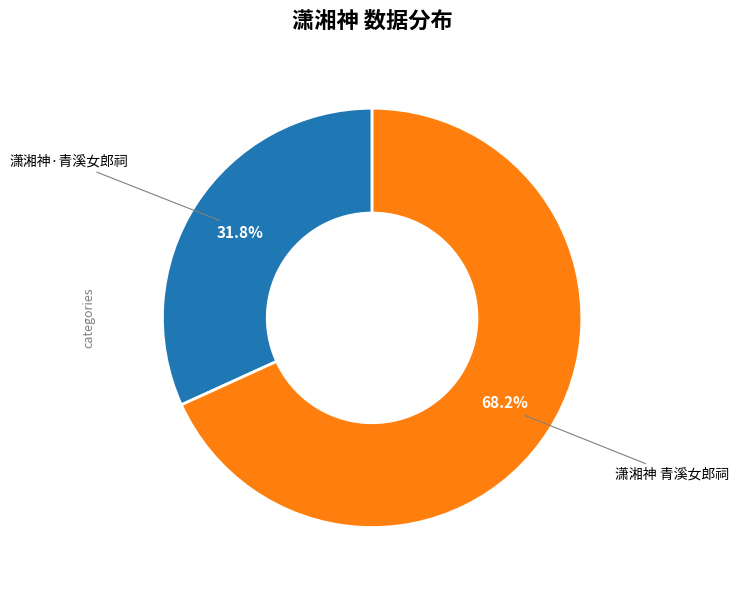

Between 潇湘神·青溪女郎祠 and 潇湘神 青溪女郎祠, which is larger?

潇湘神 青溪女郎祠